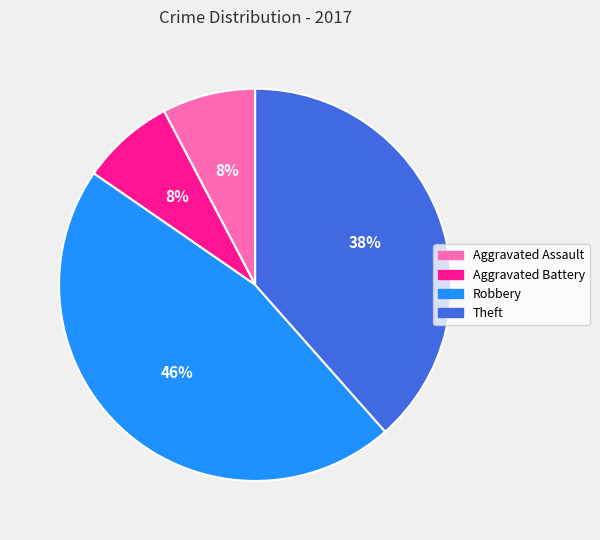

What percentage is the Theft slice, to the nearest percent?

38%